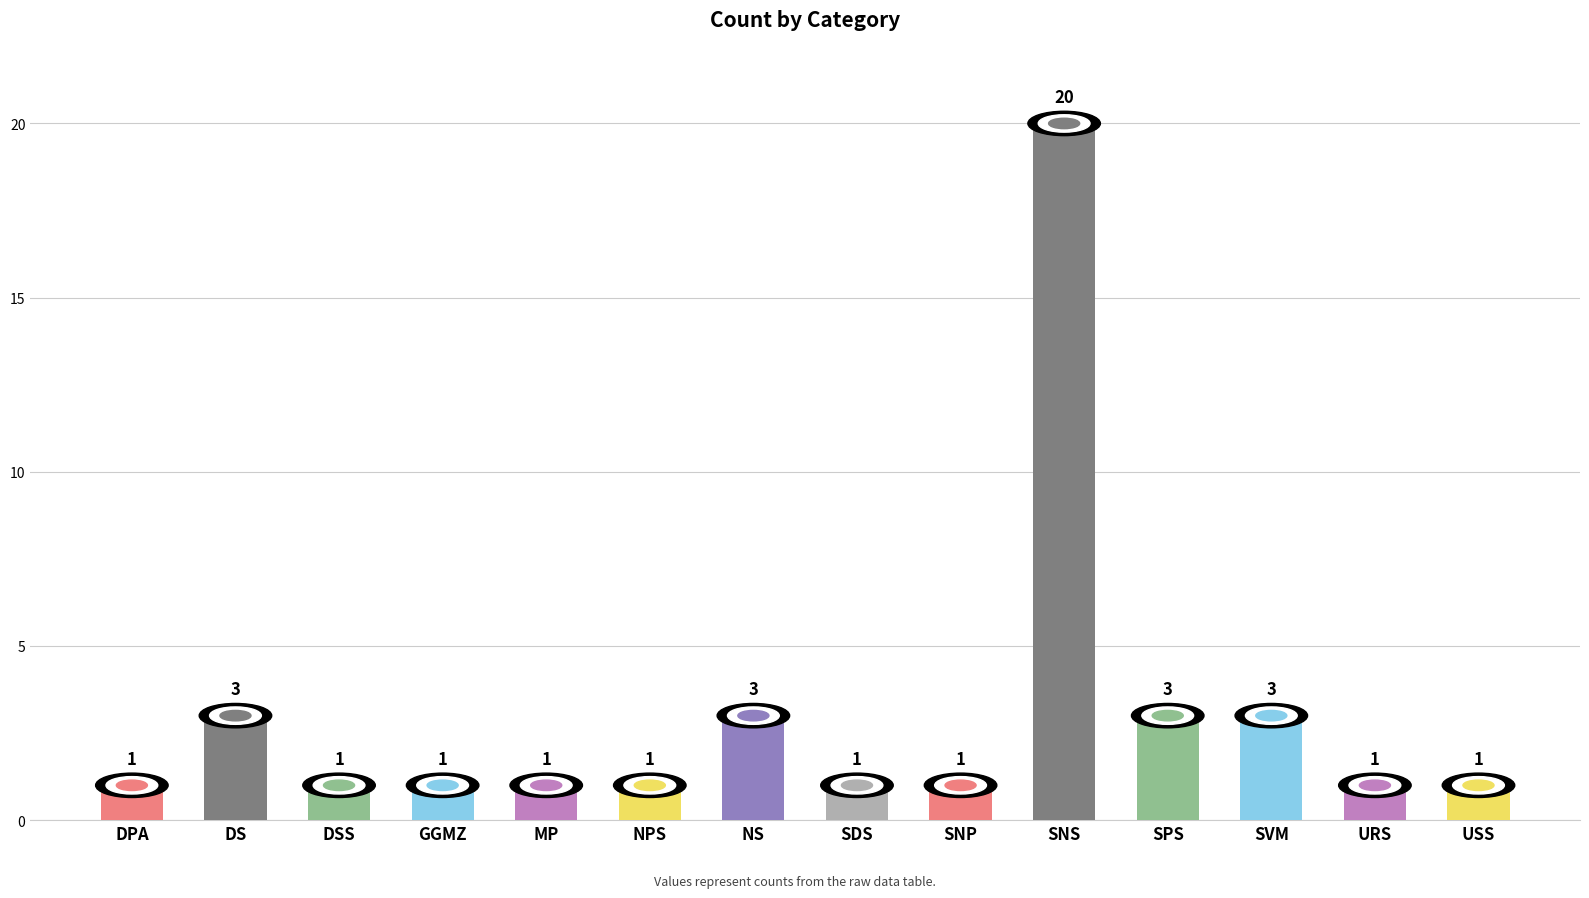

Is it true that the value at SNS is 8?

False